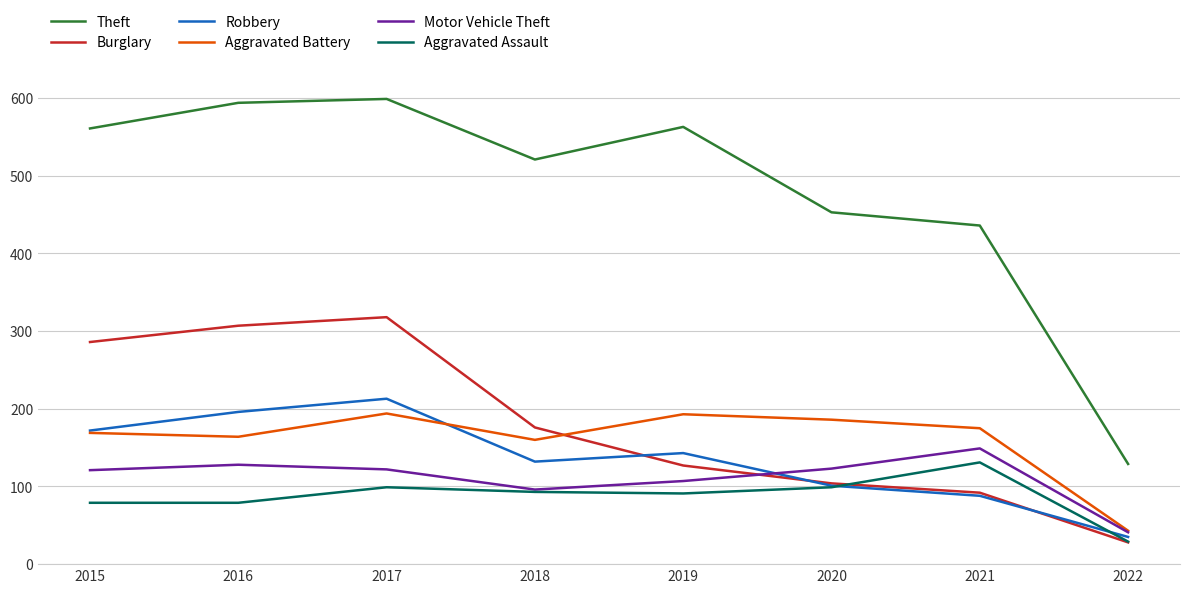

How many lines are shown in the chart?

6